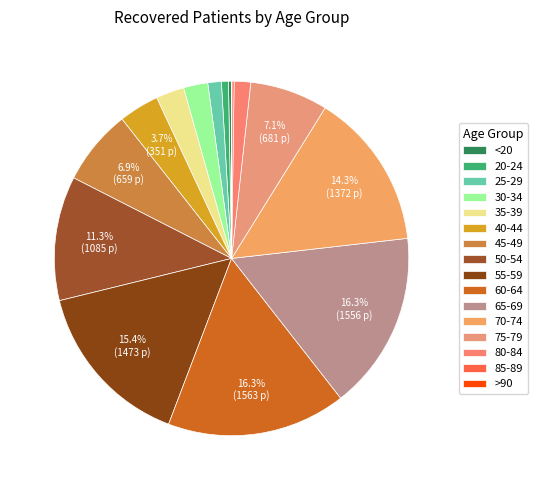

Is it true that 55-59 is 15% of the pie?

True